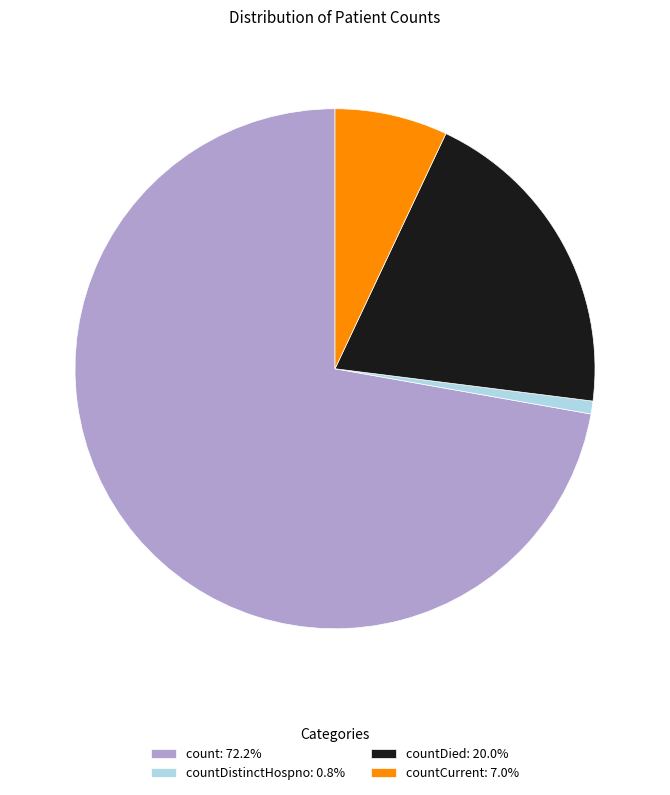

Does any single category account for the majority?

Yes